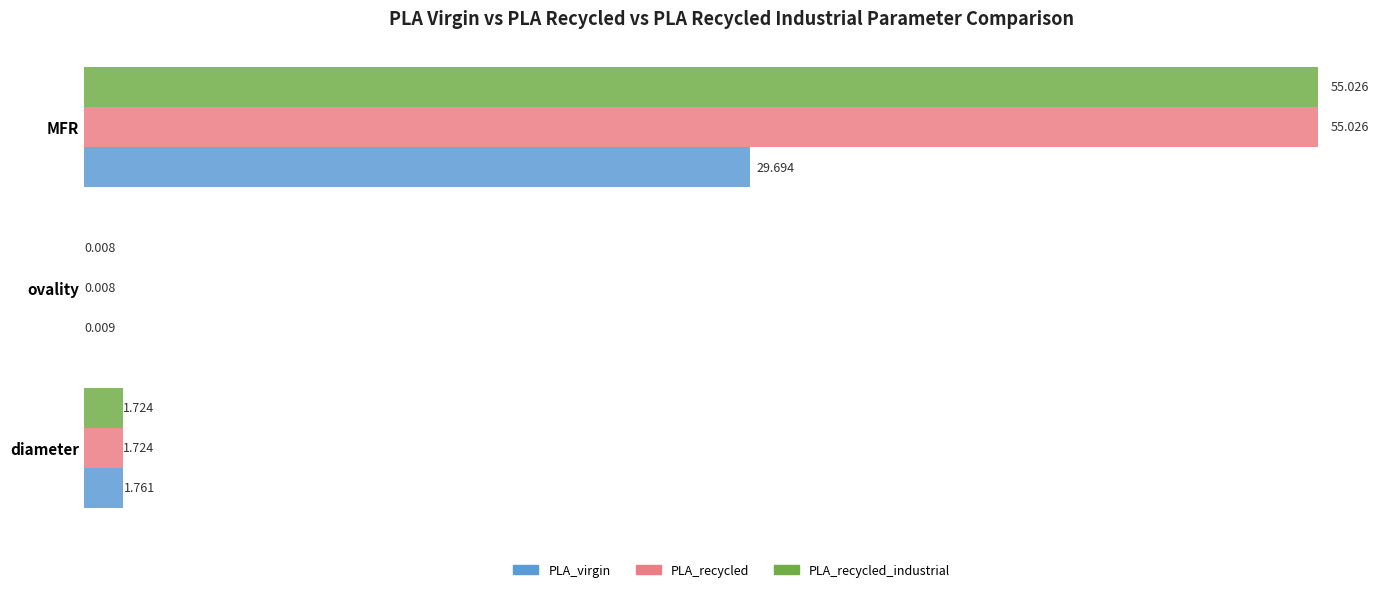

Where is PLA_recycled_industrial nearest to the value 27?

diameter